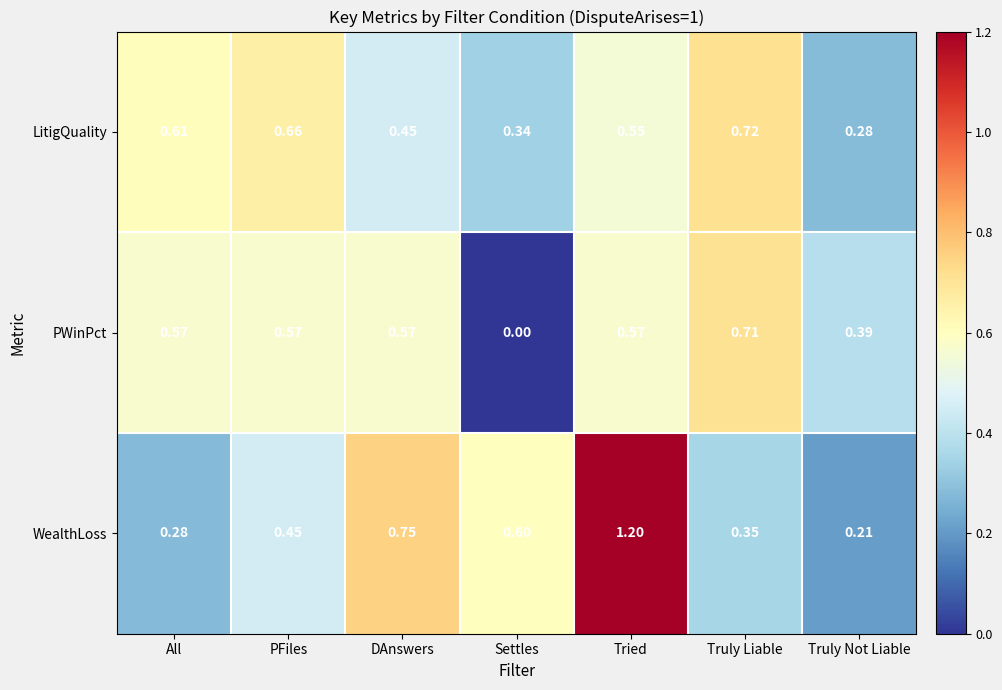

Which series has the largest range (max minus min)?

WealthLoss